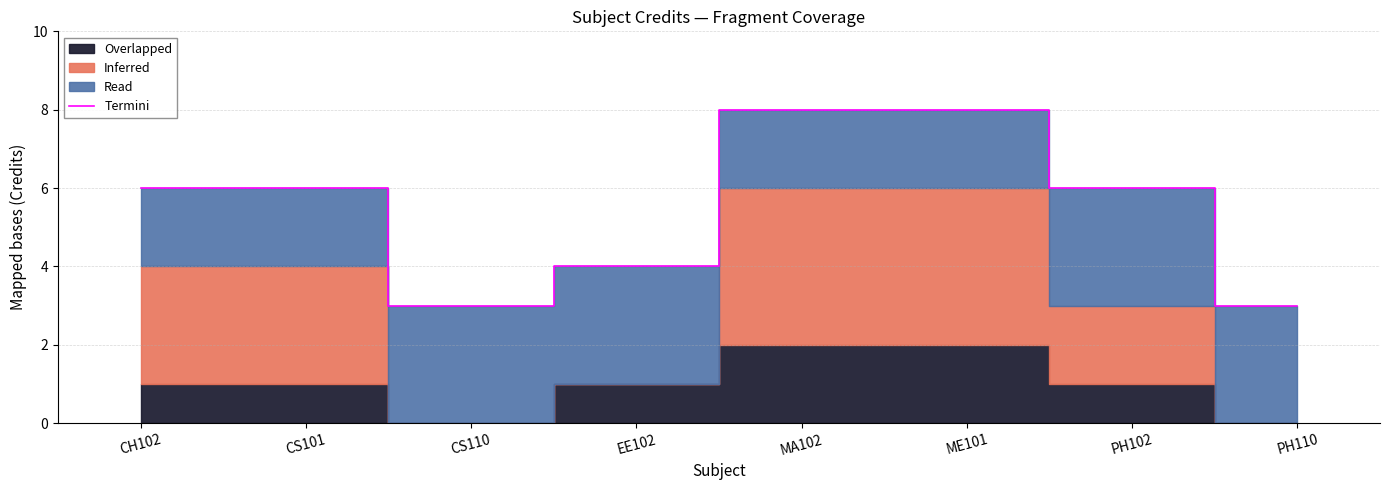

Is it true that the value at CS101 is 1?

False